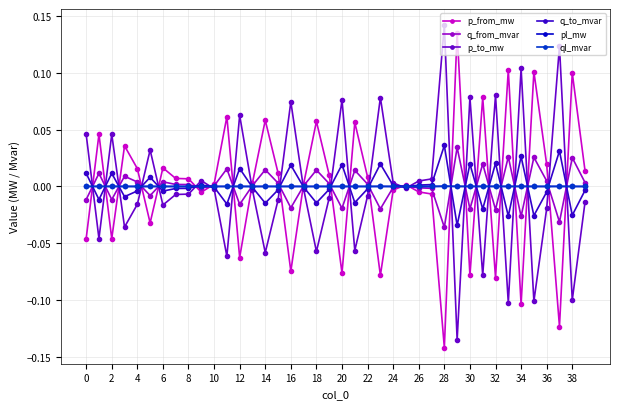

True or false: q_to_mvar has more than 2 interior local peaks.

True